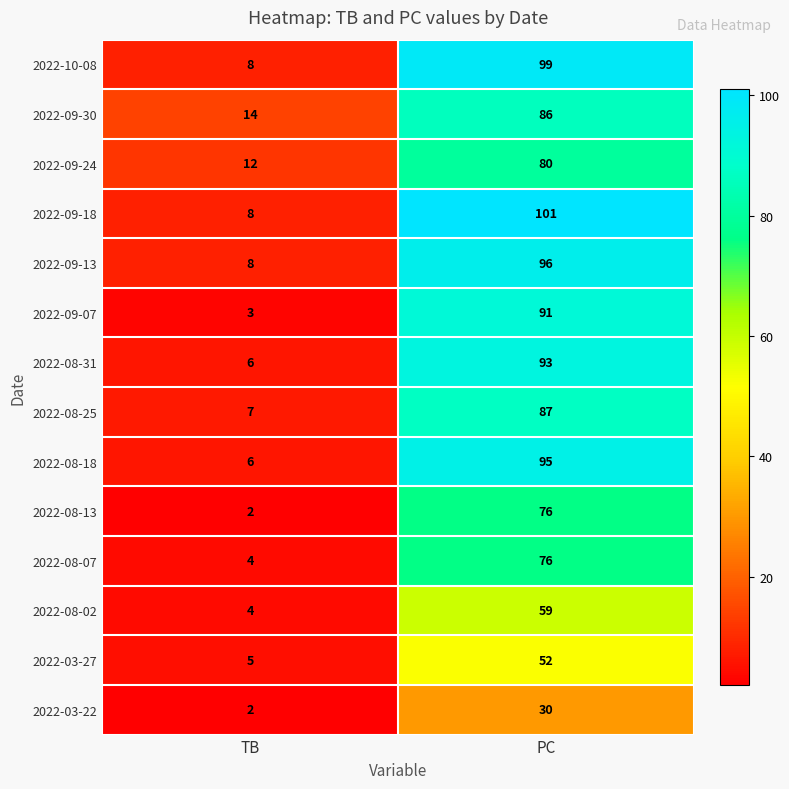

Which category has the highest value in the 2022-09-24 series?

PC